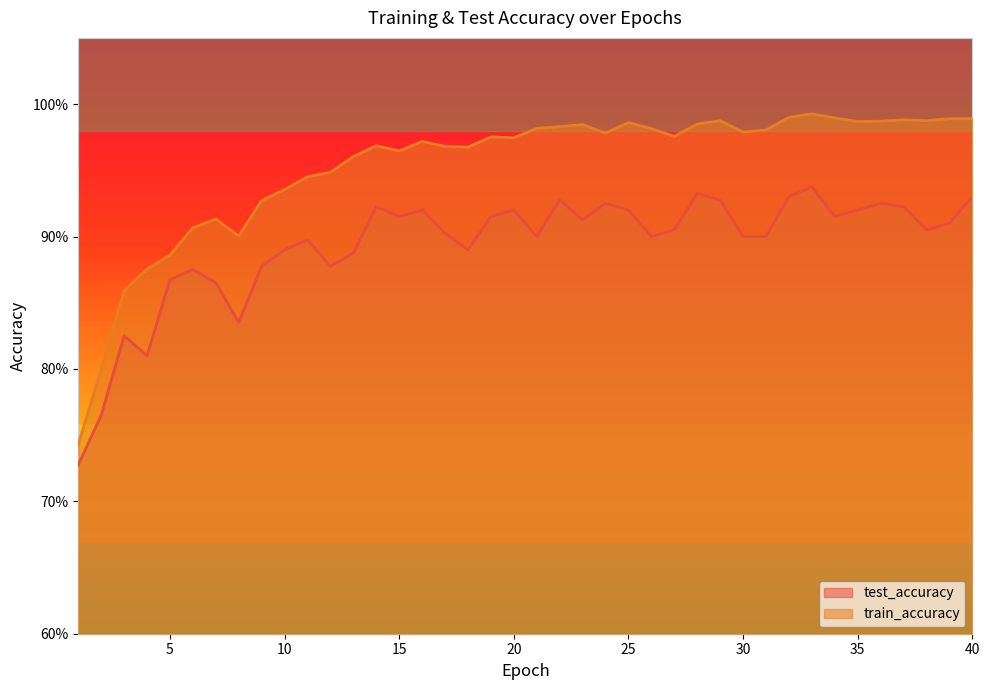

In train_accuracy, how many points are higher than both neighbors (excluding endpoints)?

9